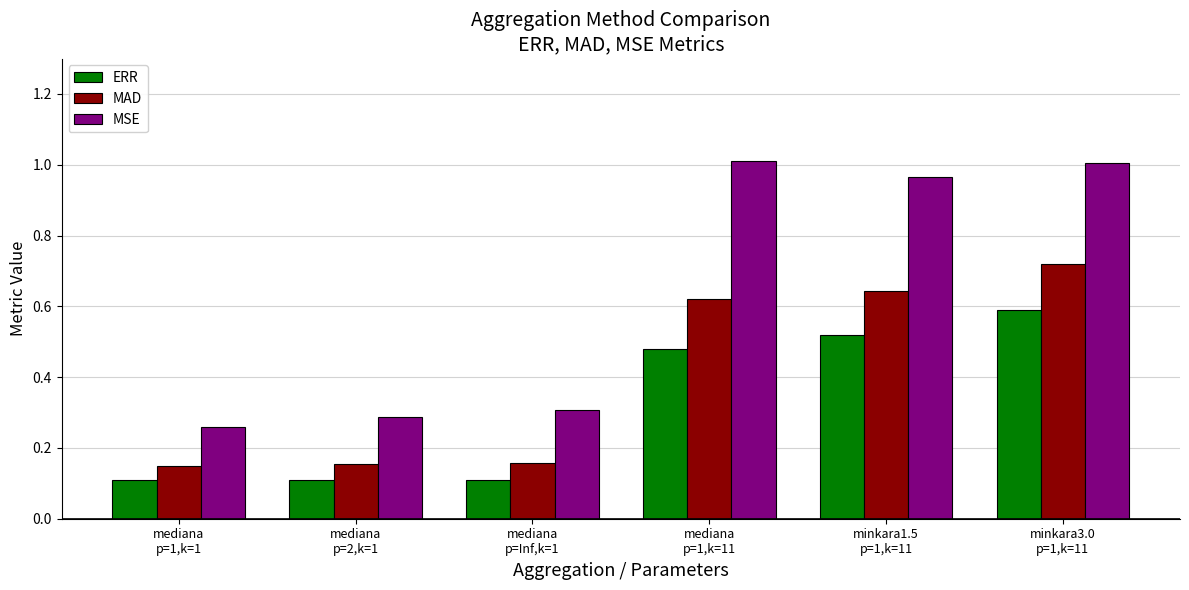

How many bars are there in each group?

3